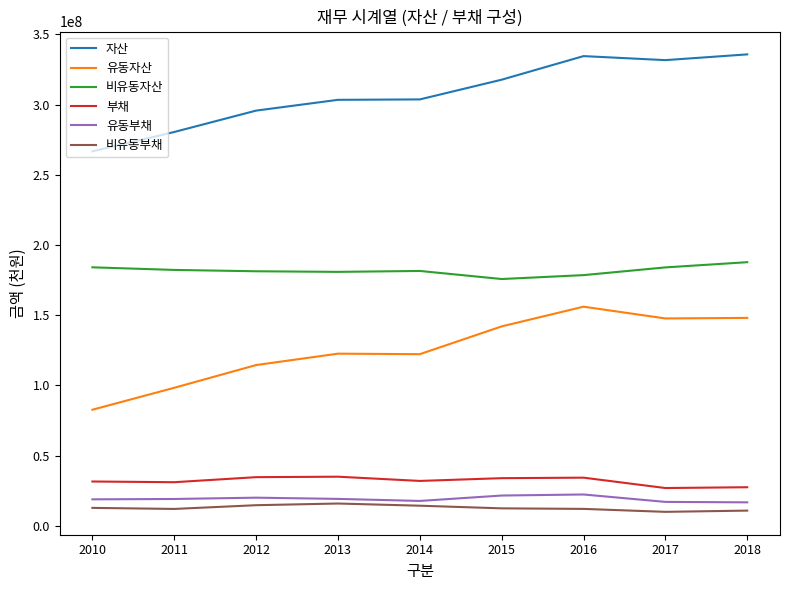

What is the minimum value for 자산?

266660121